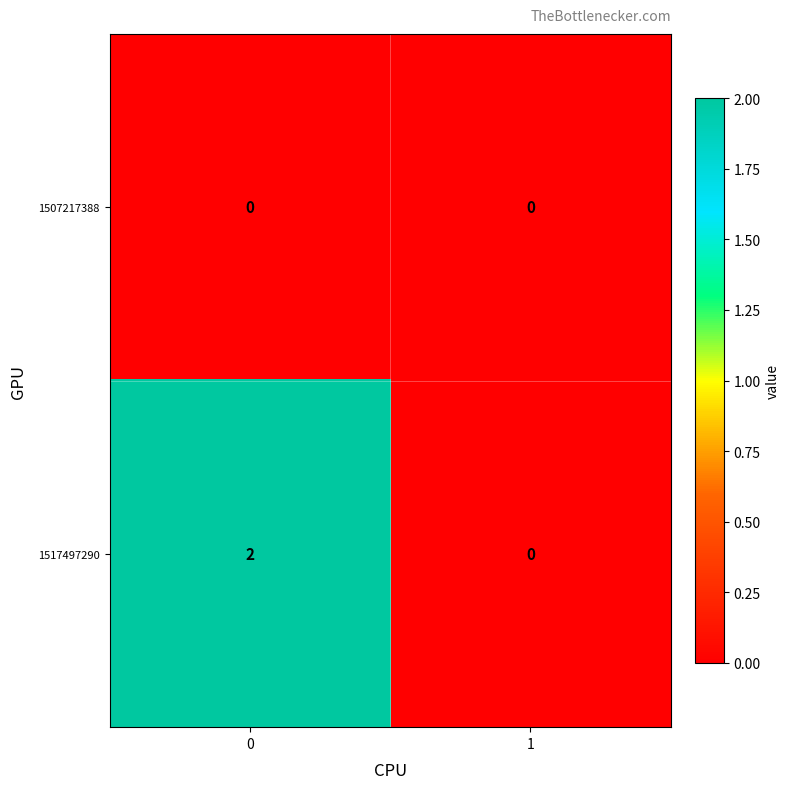

List the series in order of their peak value, lowest first.

1507217388, 1517497290